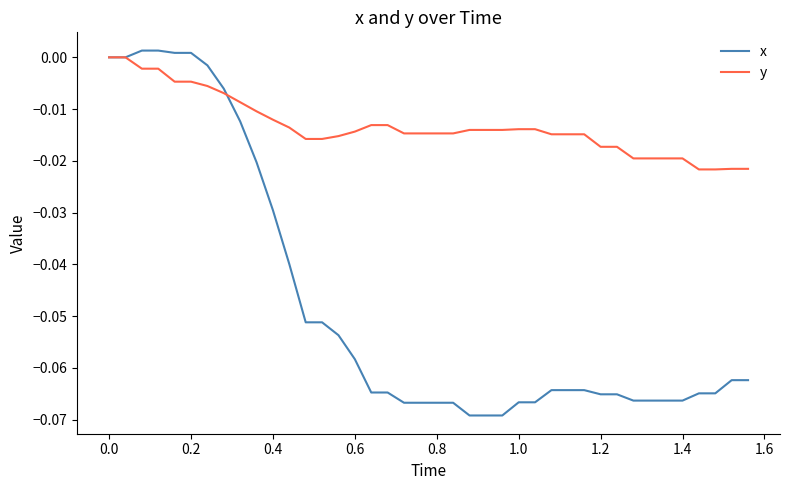

Which series has the largest total across all categories?

y